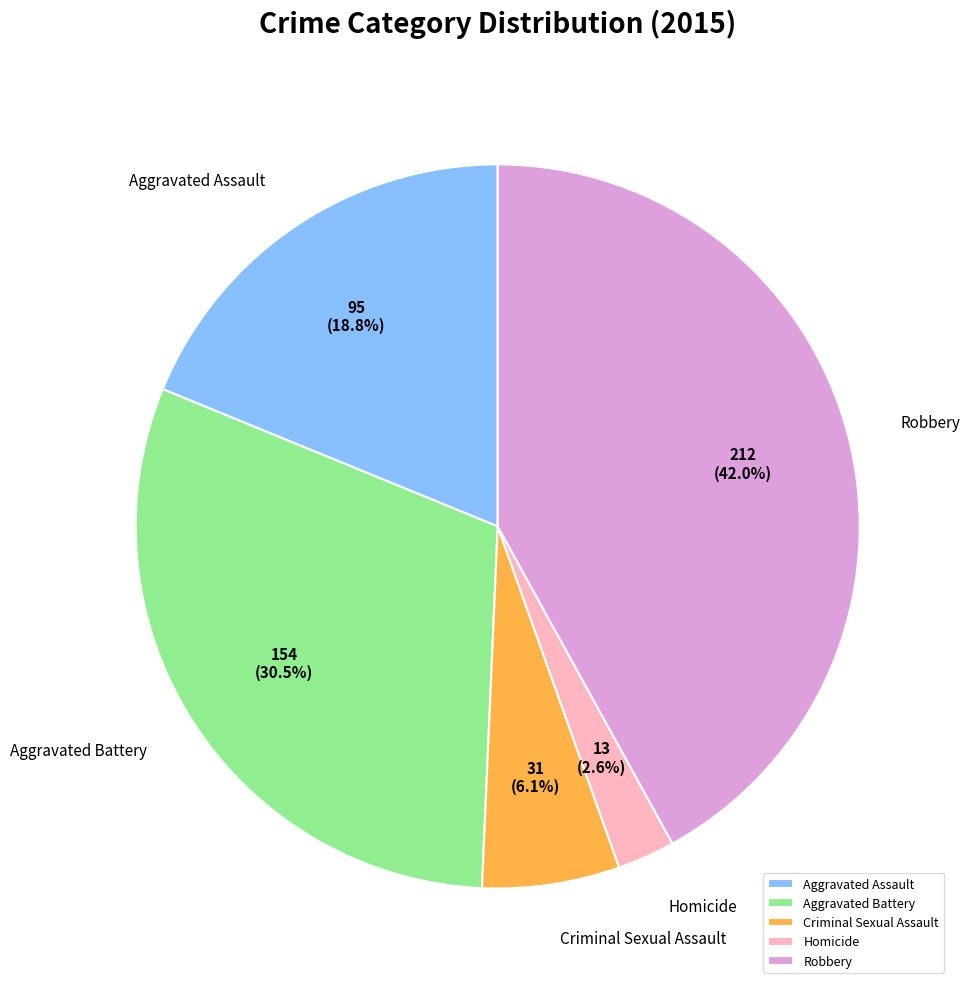

What is the ratio of the value at Homicide to the value at Aggravated Assault?

0.1